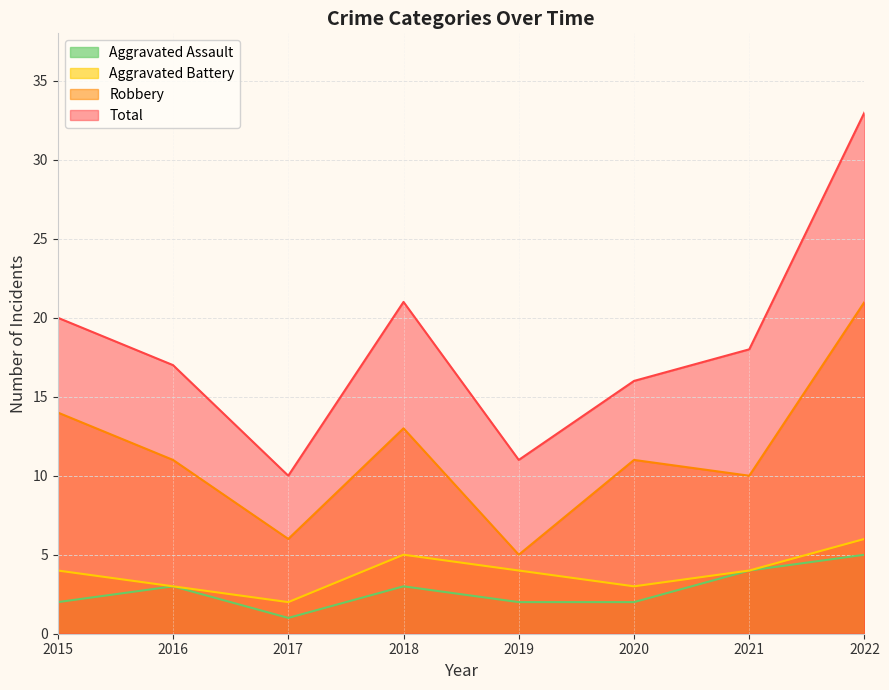

How many series are shown in this chart?

4